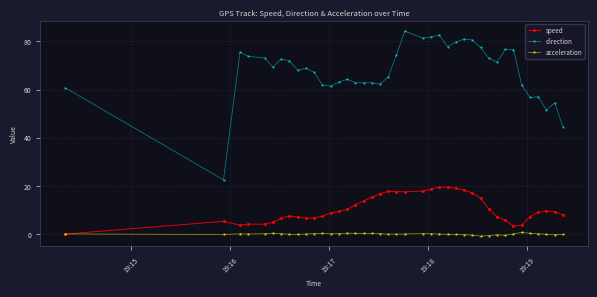

True or false: direction and acceleration cross at least once.

False